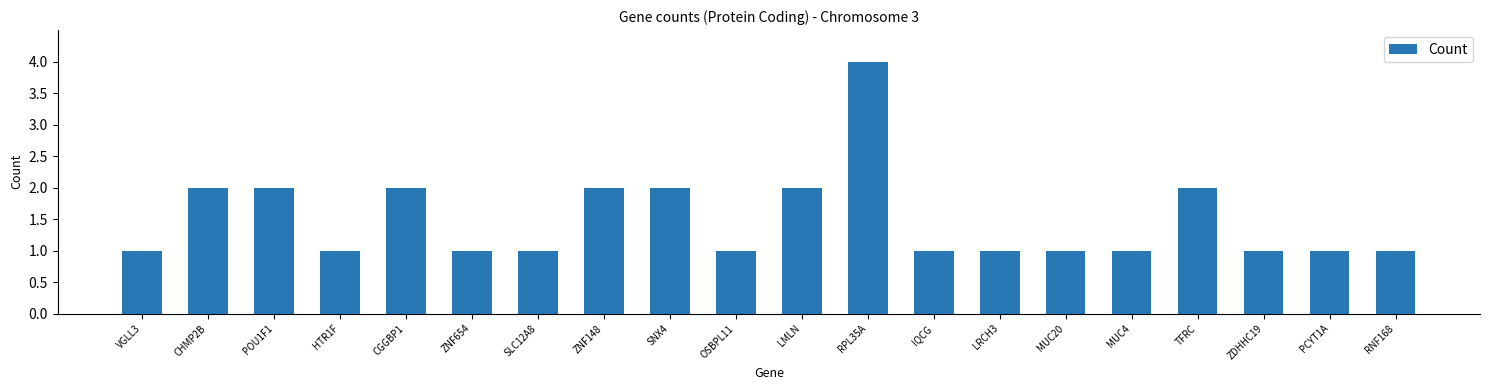

What is the label of the 14th bar from the right?

SLC12A8